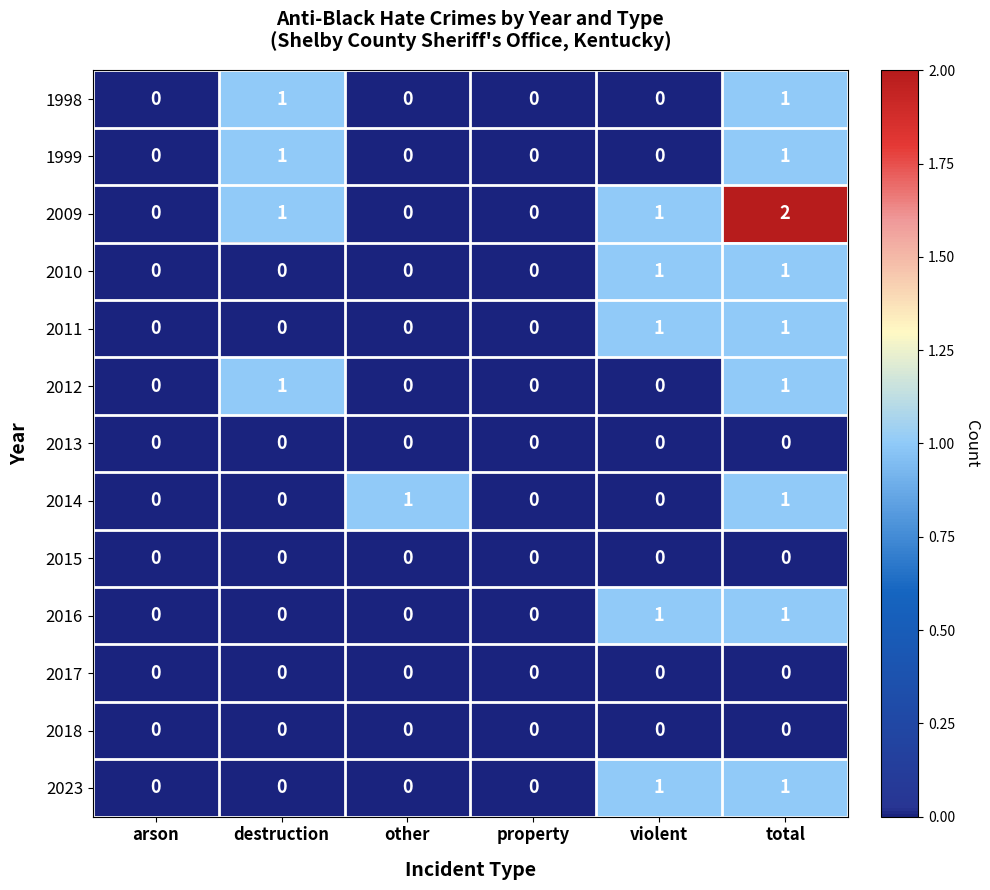

Between arson and other, which series saw the biggest shift?

2014